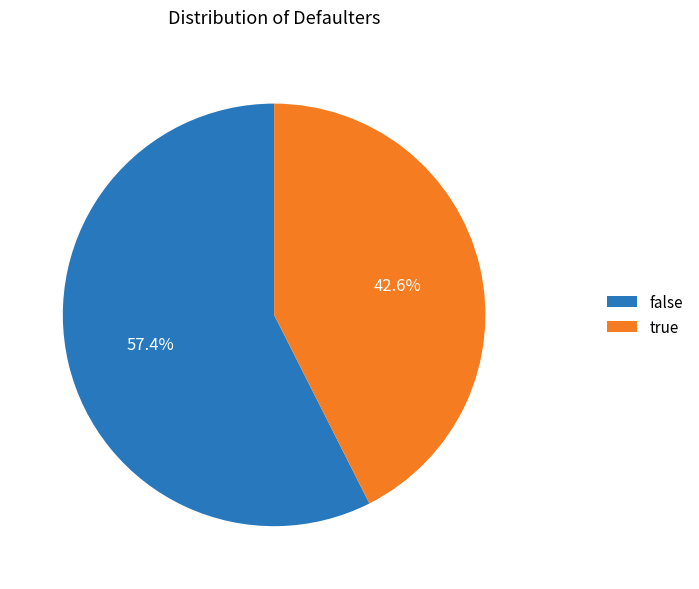

Does any single category account for the majority?

Yes